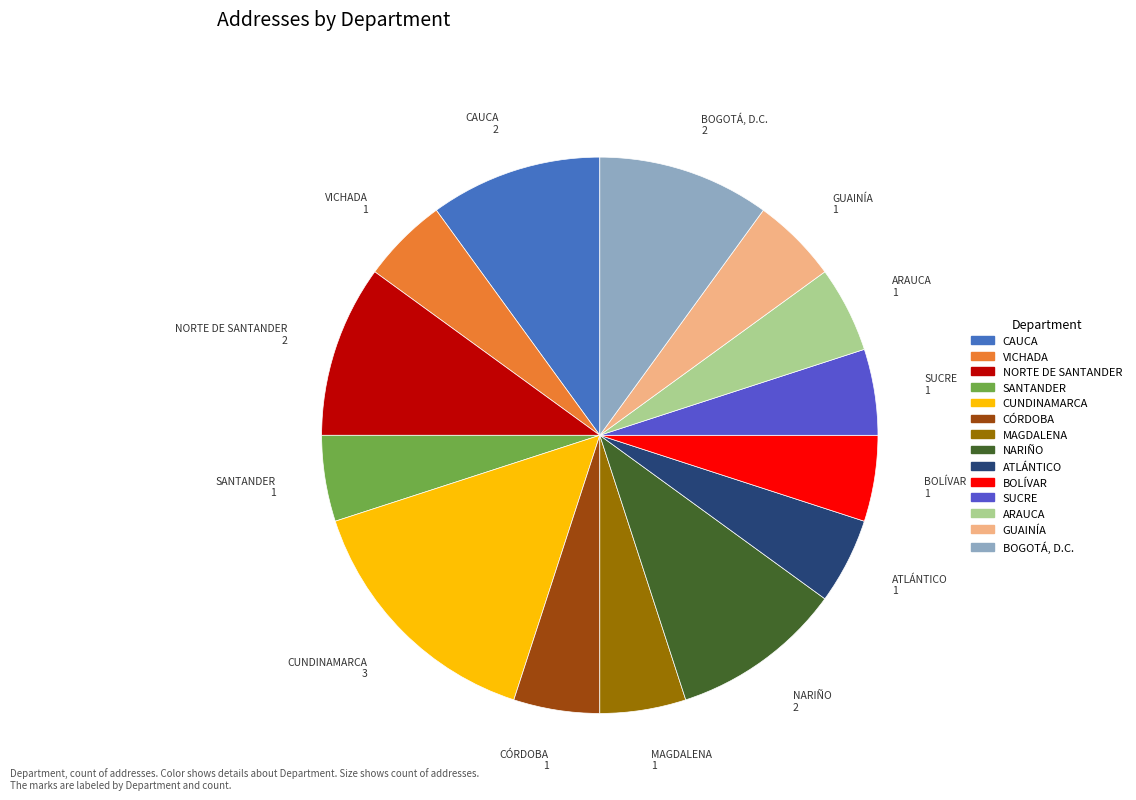

Is the sum of SANTANDER and VICHADA greater than half?

No